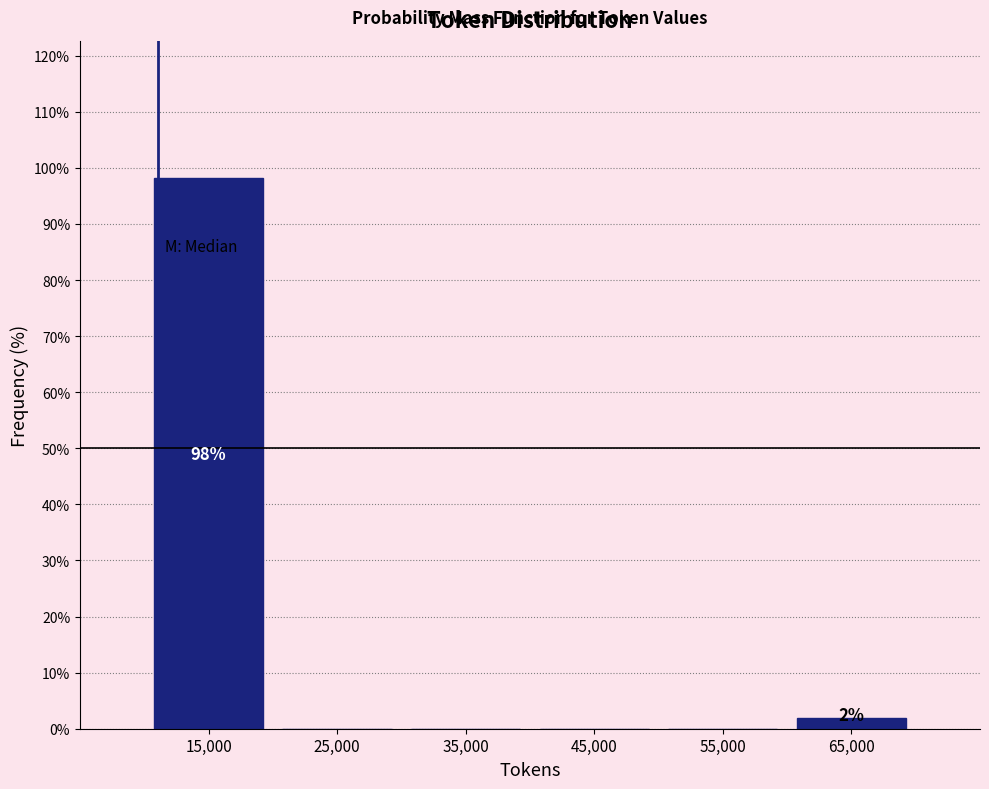

Which range on the x-axis has the tallest bar?

10000 to 20000